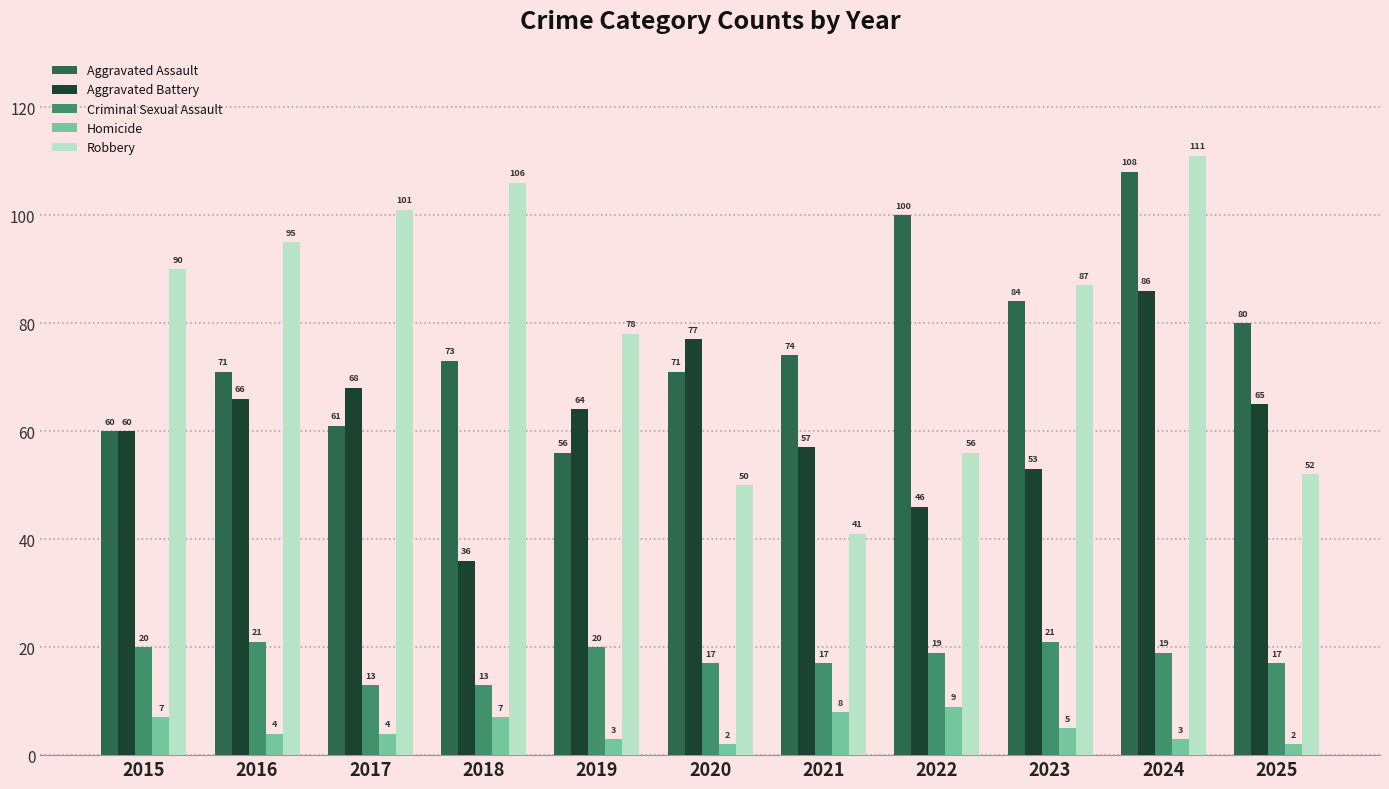

What is the value of the Robbery bar at the 5th from the left?

78